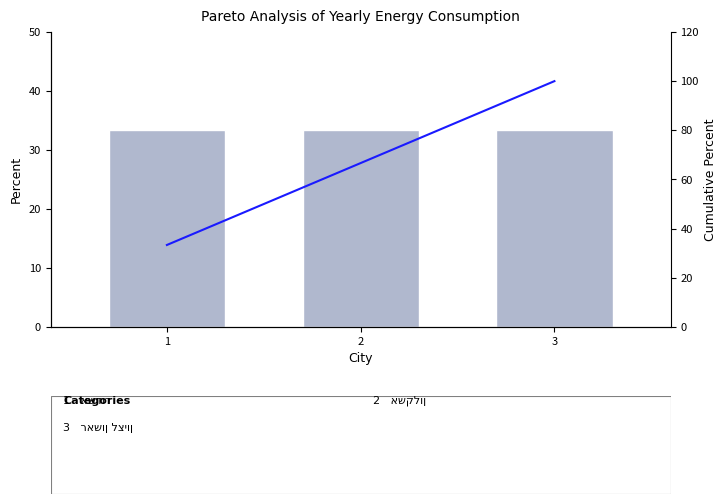

What is the sum of the Cumulative Percent values at 2 and 3?

166.7